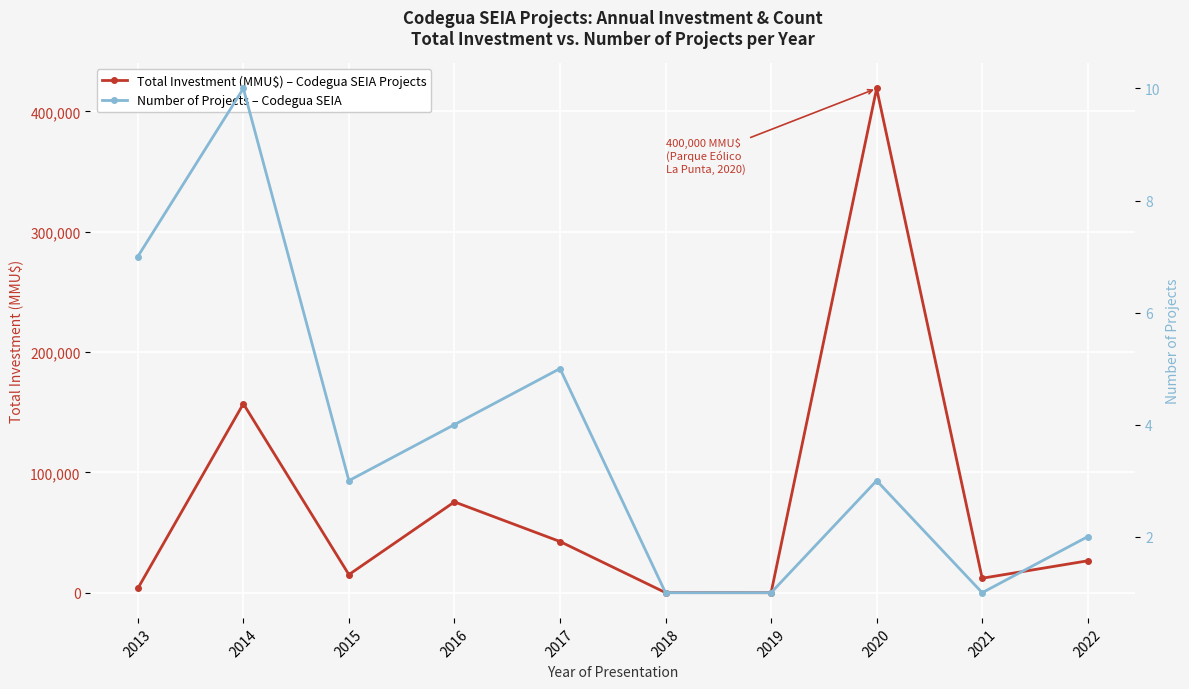

Which series ends up on top after the final intersection of Total Investment (MMU$) – Codegua SEIA Projects and Number of Projects – Codegua SEIA?

Total Investment (MMU$) – Codegua SEIA Projects